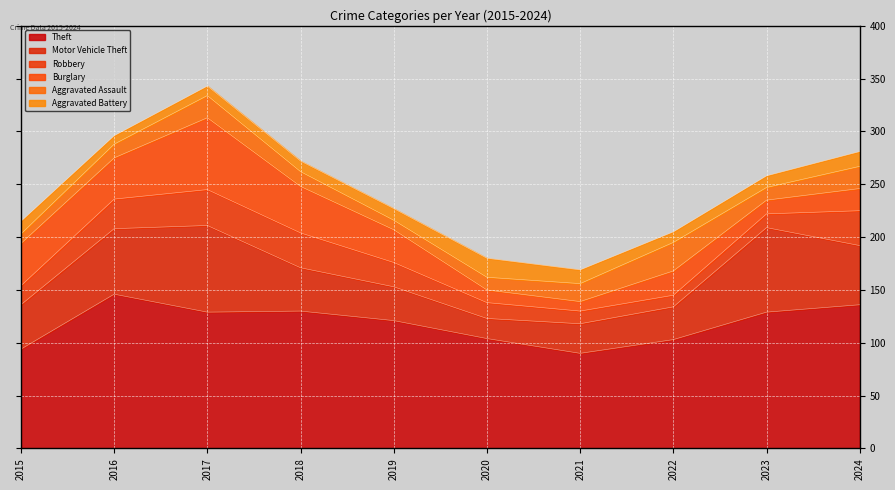

At 2023, list the series in order from smallest to largest.

Aggravated Battery, Aggravated Assault, Robbery, Burglary, Motor Vehicle Theft, Theft